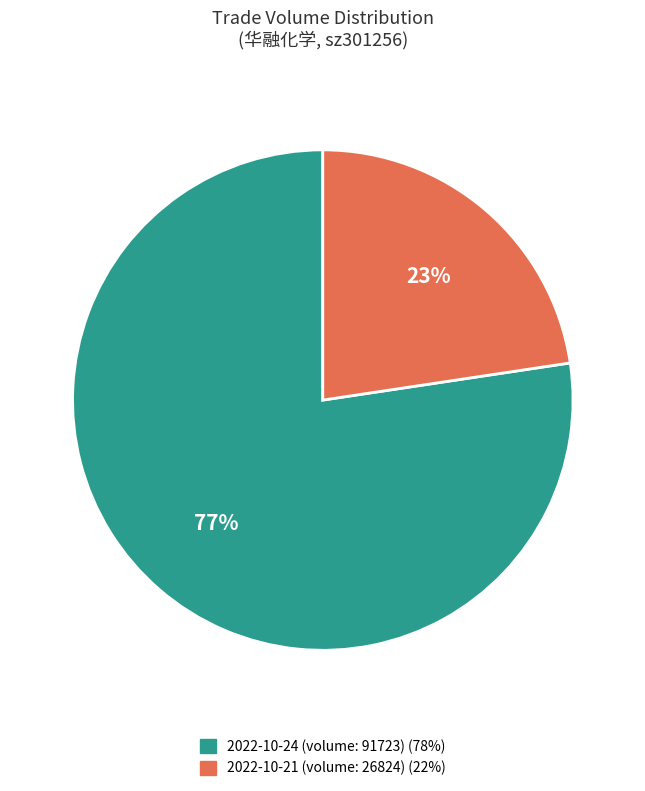

To the nearest percent, what is the average slice percentage?

50%